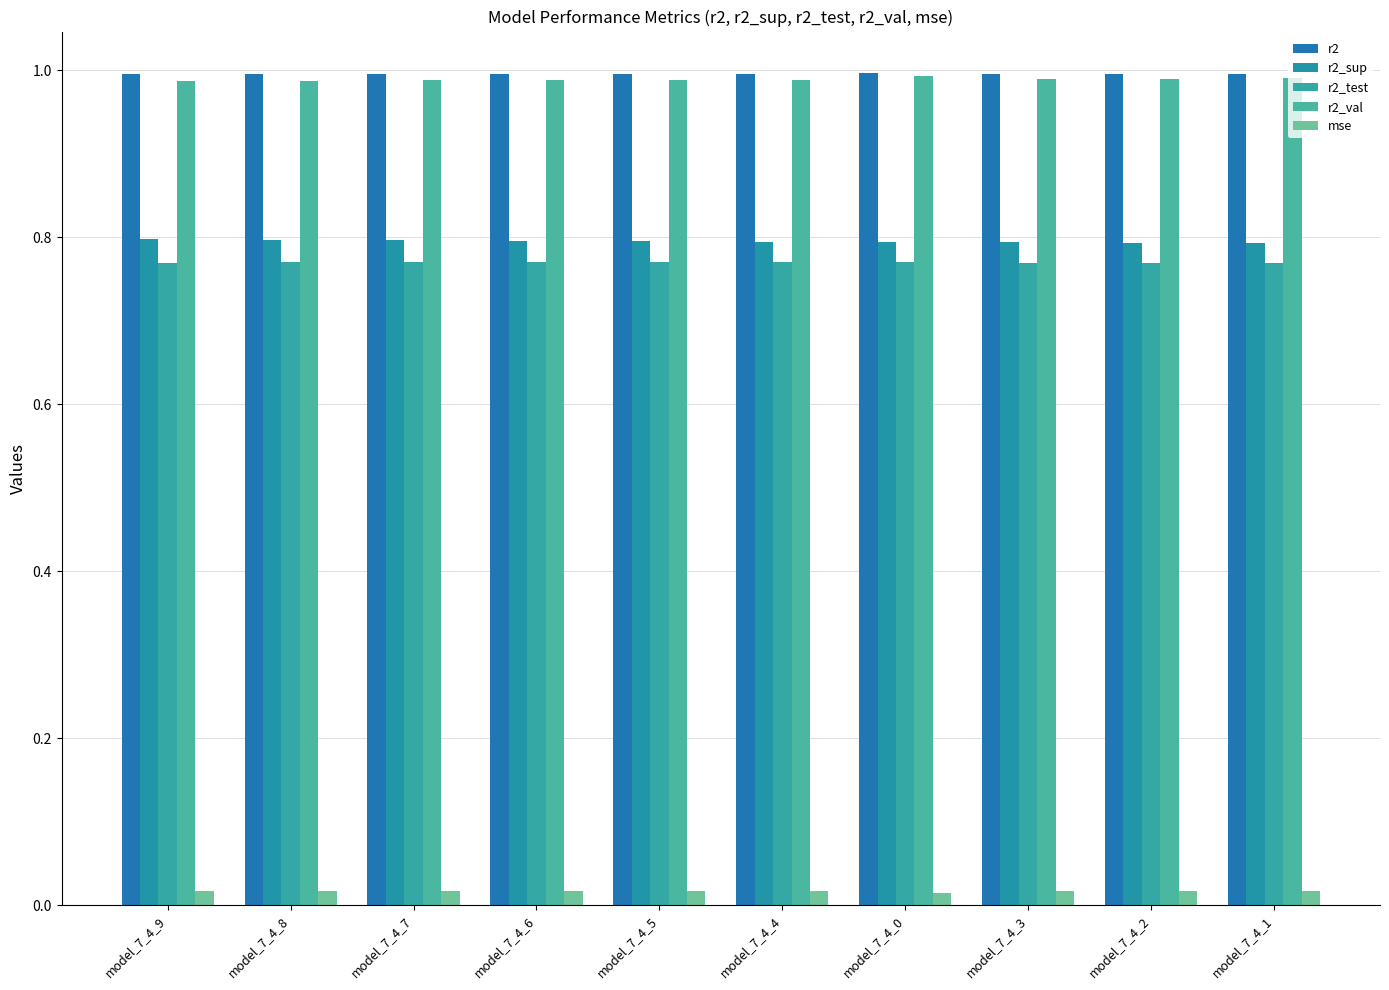

Are the bars horizontal?

No